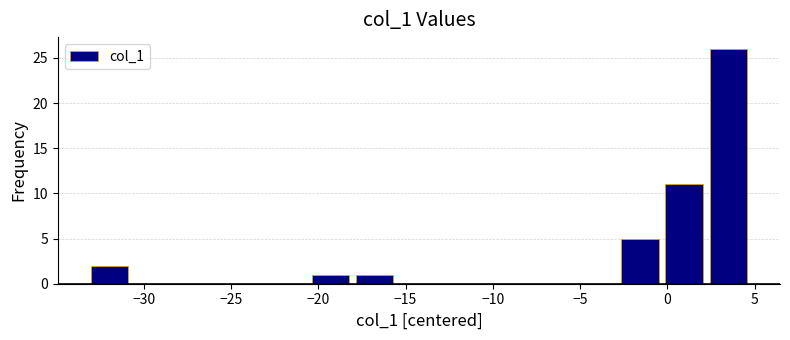

Over which range of the x-axis is the bar tallest?

2.0 to 5.0